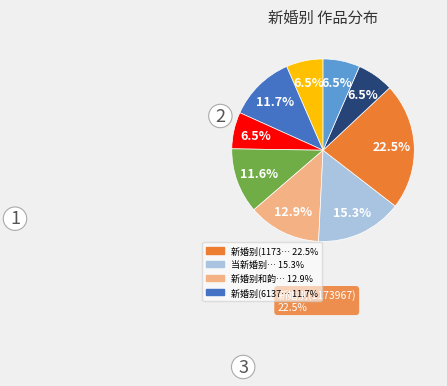

Is there any slice that represents more than half of the pie?

No